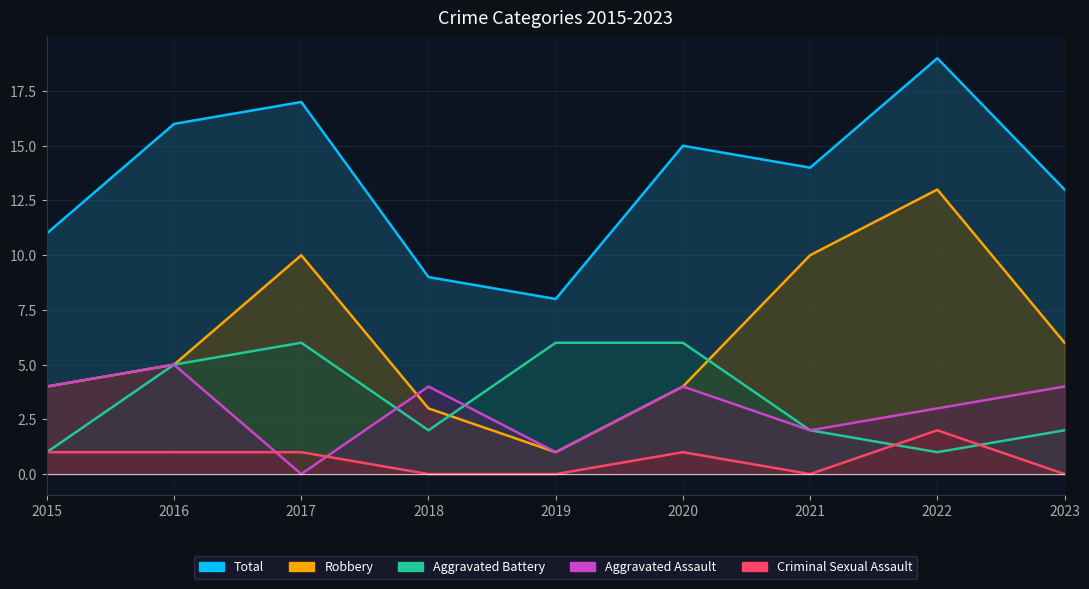

What is the difference between the Total values at 2017 and 2020?

2